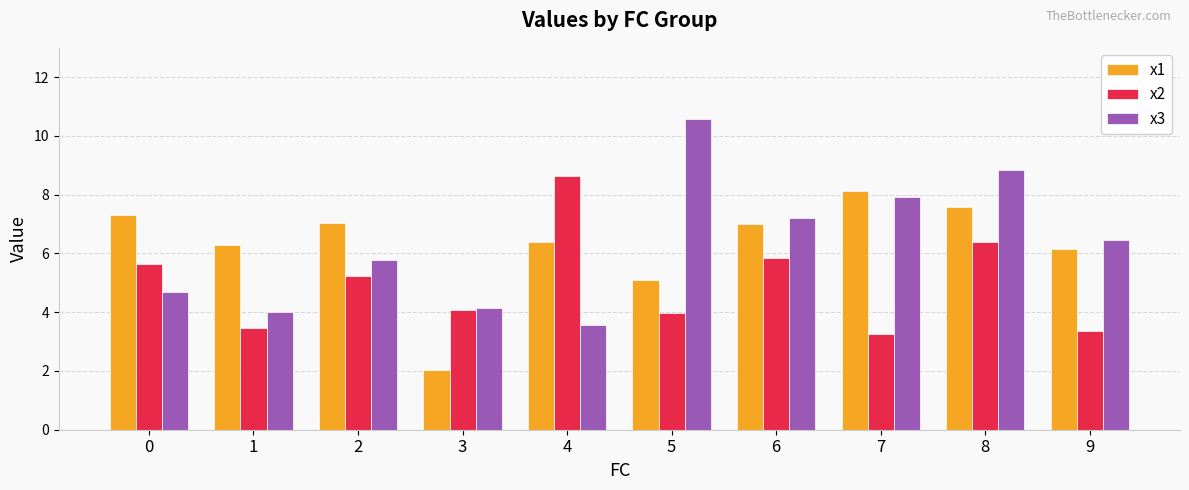

What is the average value of the x1 series?

6.3